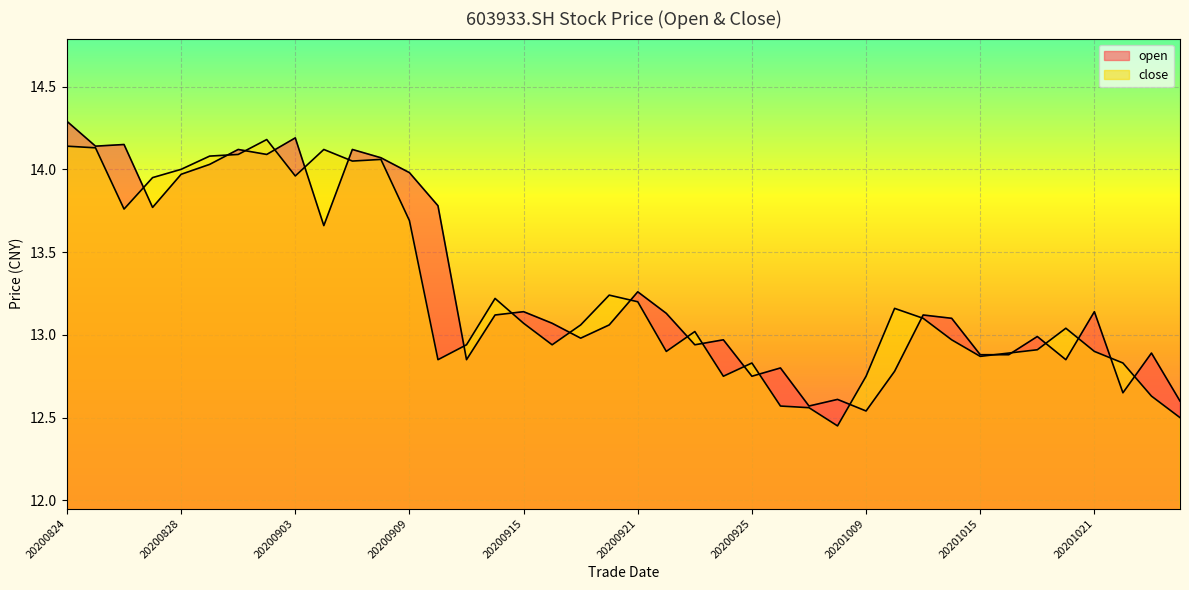

Which label corresponds to the largest value in the chart?

20200824